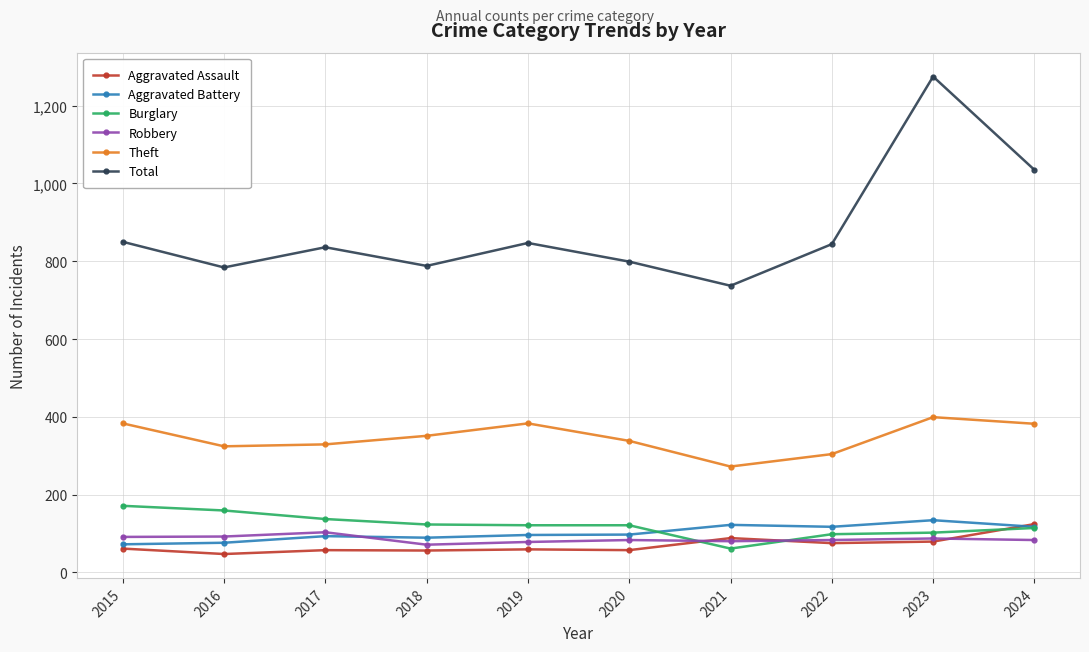

Which category has the highest value in the Burglary series?

2015